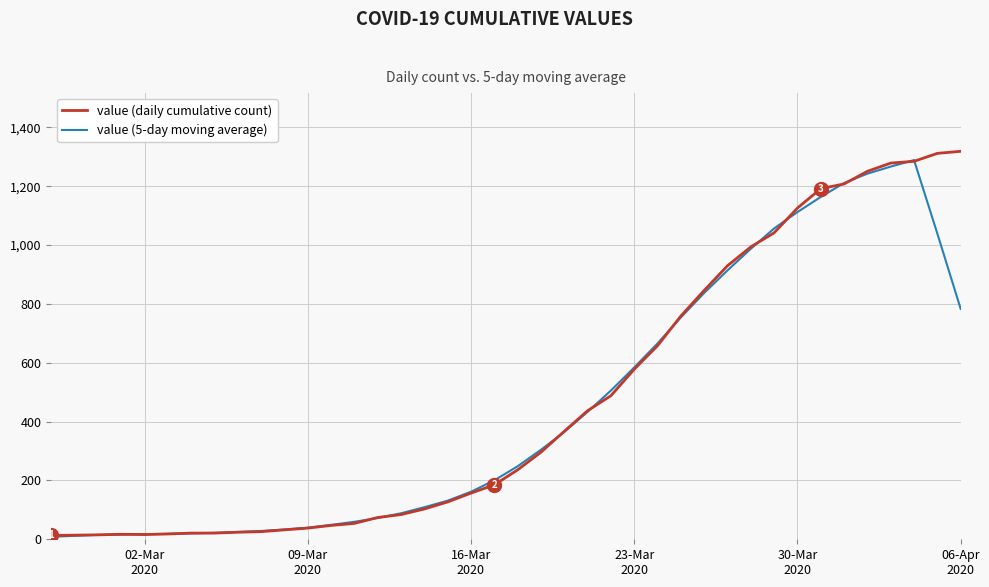

What is the maximum value shown in the chart?

1319.0